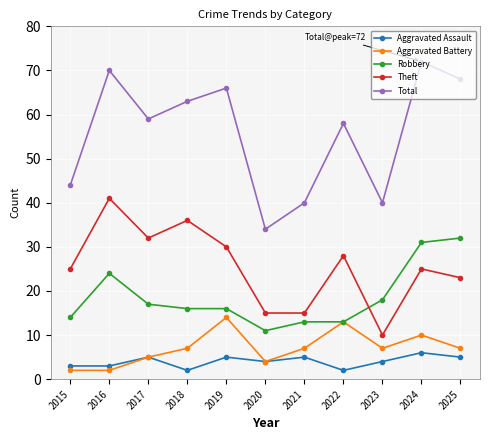

Which category has the highest value in the Aggravated Battery series?

2019